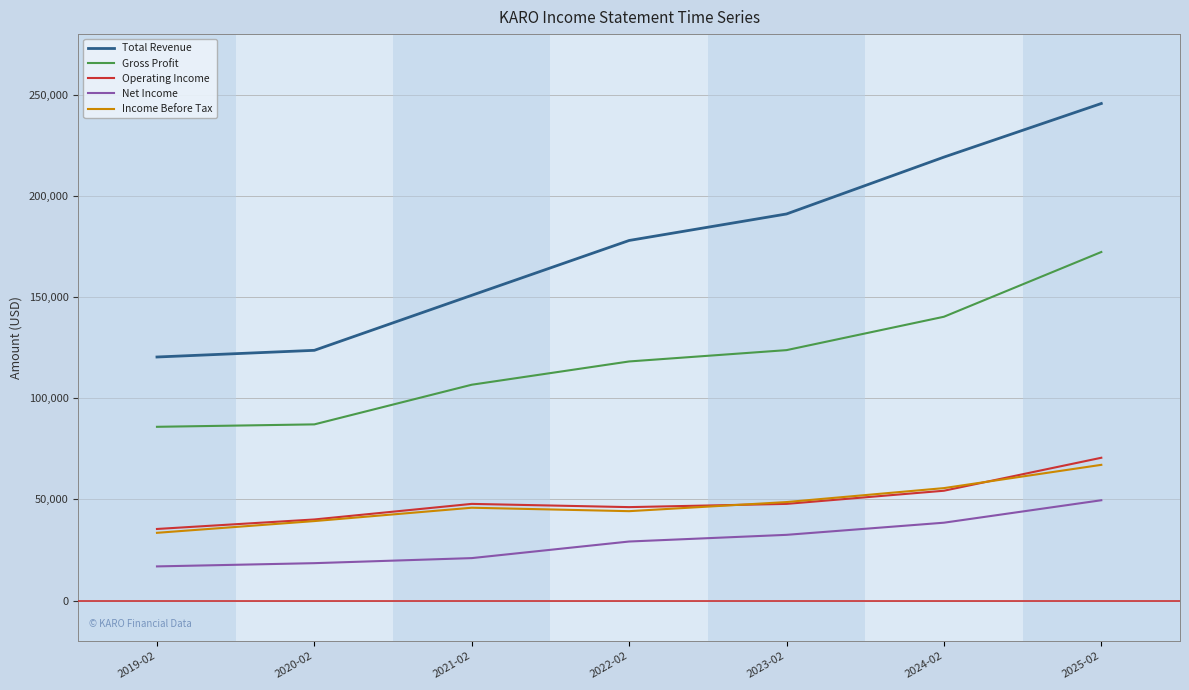

True or false: Gross Profit has a value of 166595 at 2023-02.

False